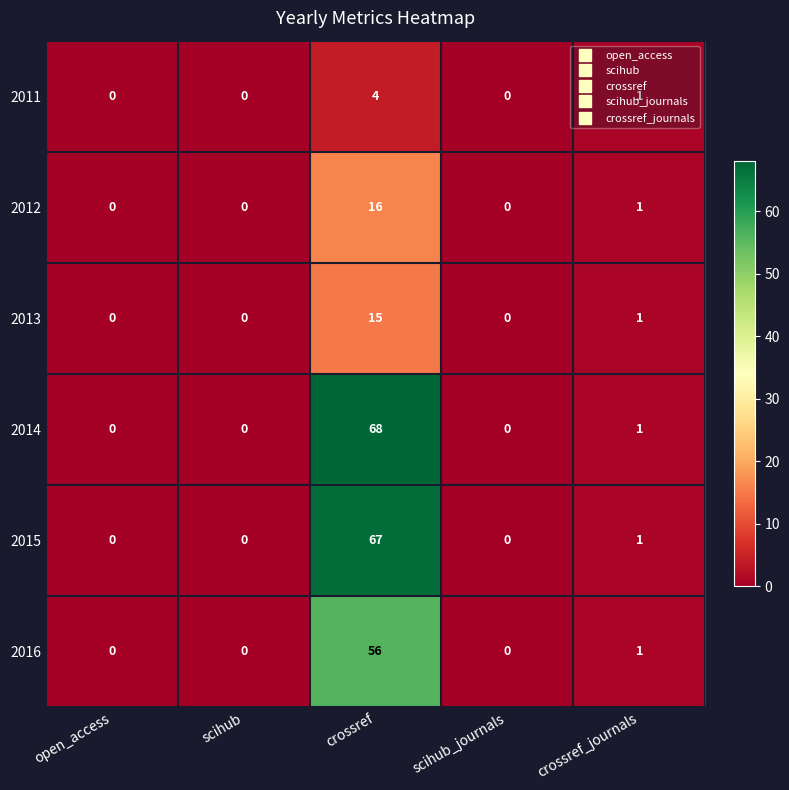

What is the spread (max minus min) of values at crossref?

64